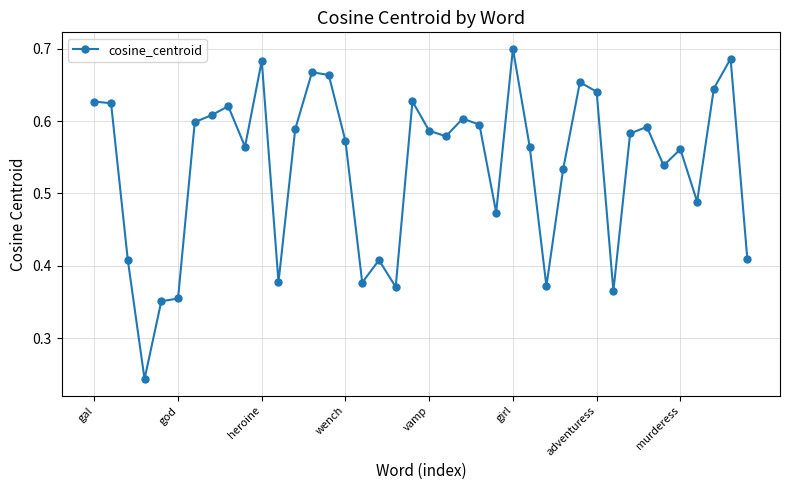

What is the difference between the maximum and second lowest values?

0.3